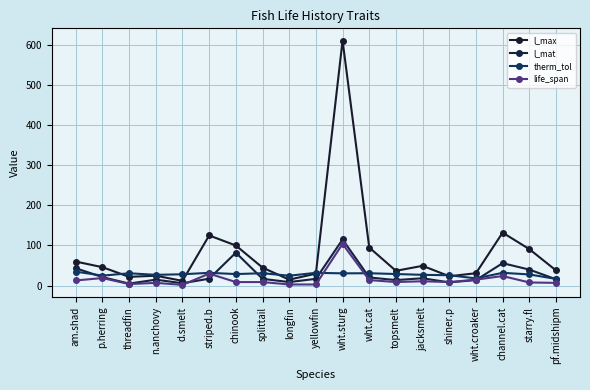

What is the label of the 19th point from the right?

am.shad